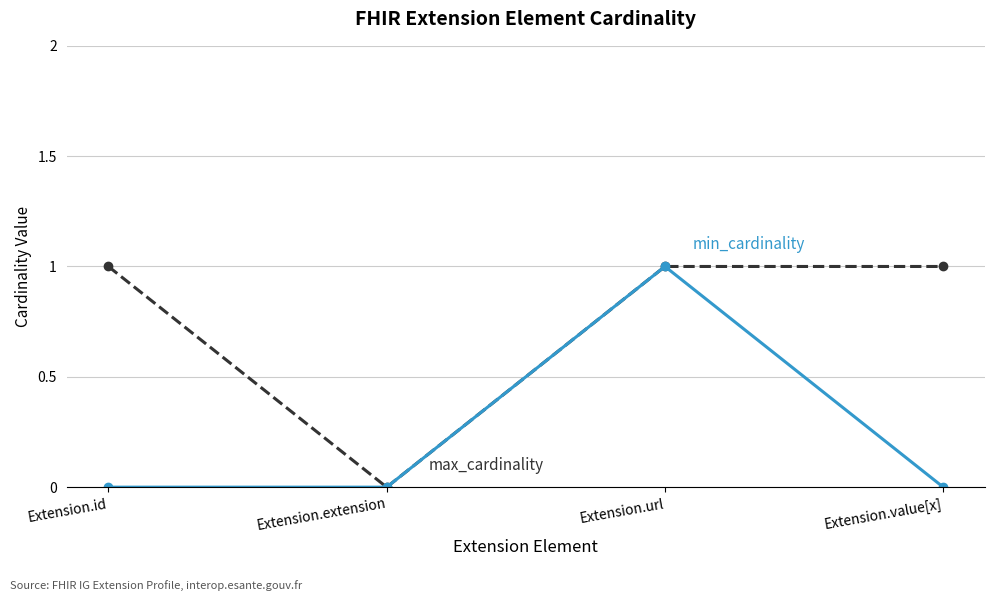

What position from the right is Extension.extension?

3